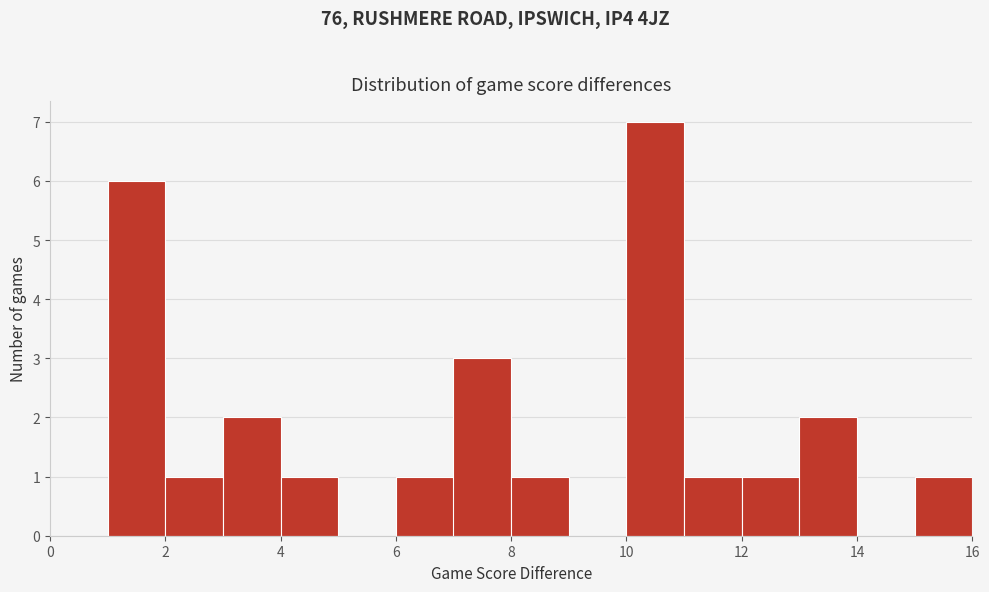

Reading left to right, list every bar in this chart as the range it spans on the x-axis followed by its height. The values are not printed on the chart, so give them approximately, as read against the axis.

0 to 1: 0
1 to 2: 6
2 to 3: 1
3 to 4: 2
4 to 5: 1
5 to 6: 0
6 to 7: 1
7 to 8: 3
8 to 9: 1
9 to 10: 0
10 to 11: 7
11 to 12: 1
12 to 13: 1
13 to 14: 2
14 to 15: 0
15 to 16: 1